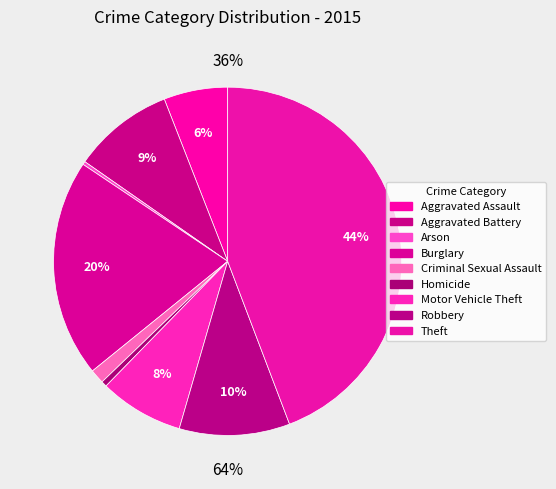

To the nearest percent, what portion does Homicide represent?

1%